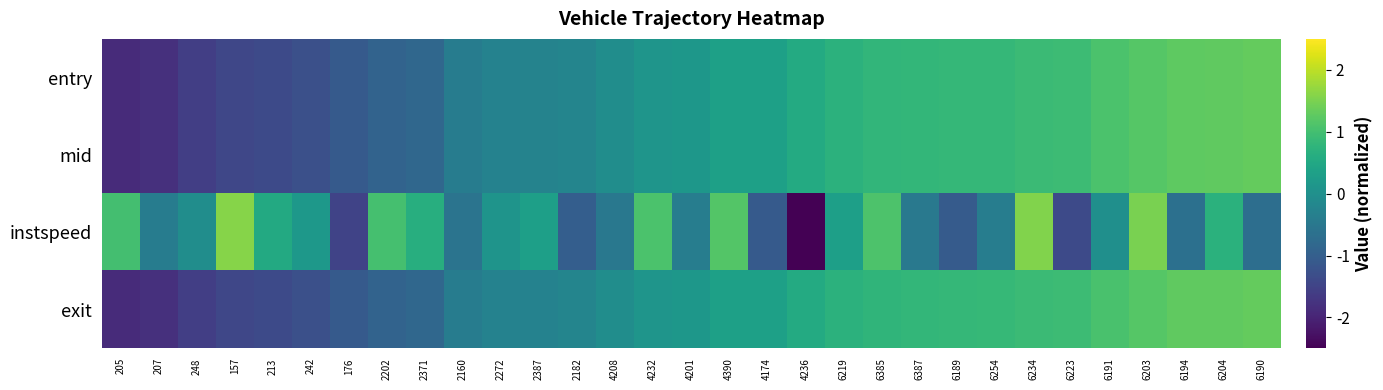

Rank the series at 2202 from highest to lowest value.

instspeed, entry, mid, exit